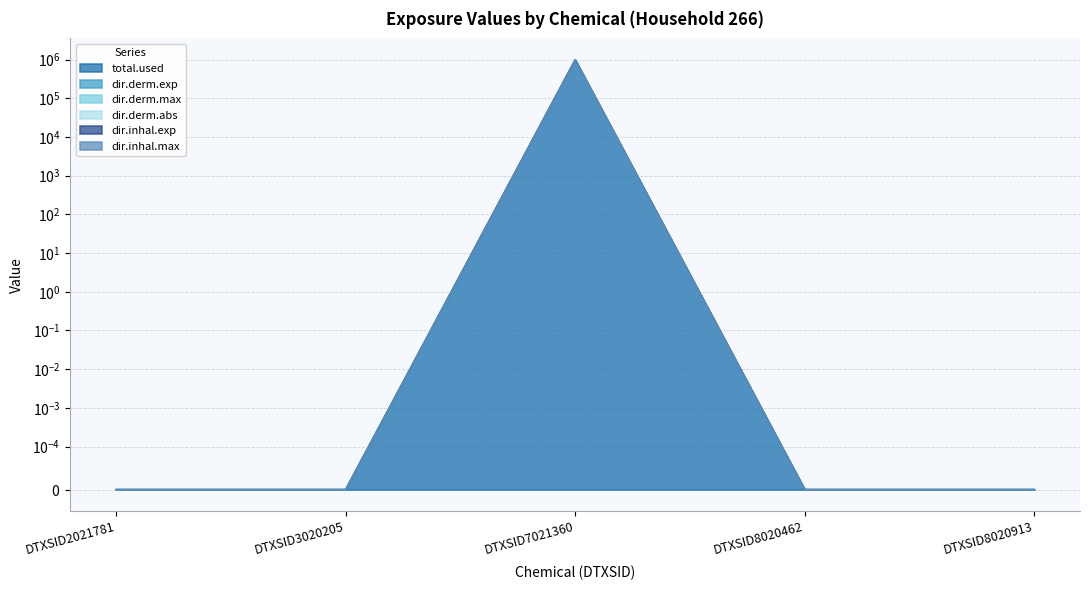

True or false: dir.derm.max and dir.derm.exp intersect in this chart.

False